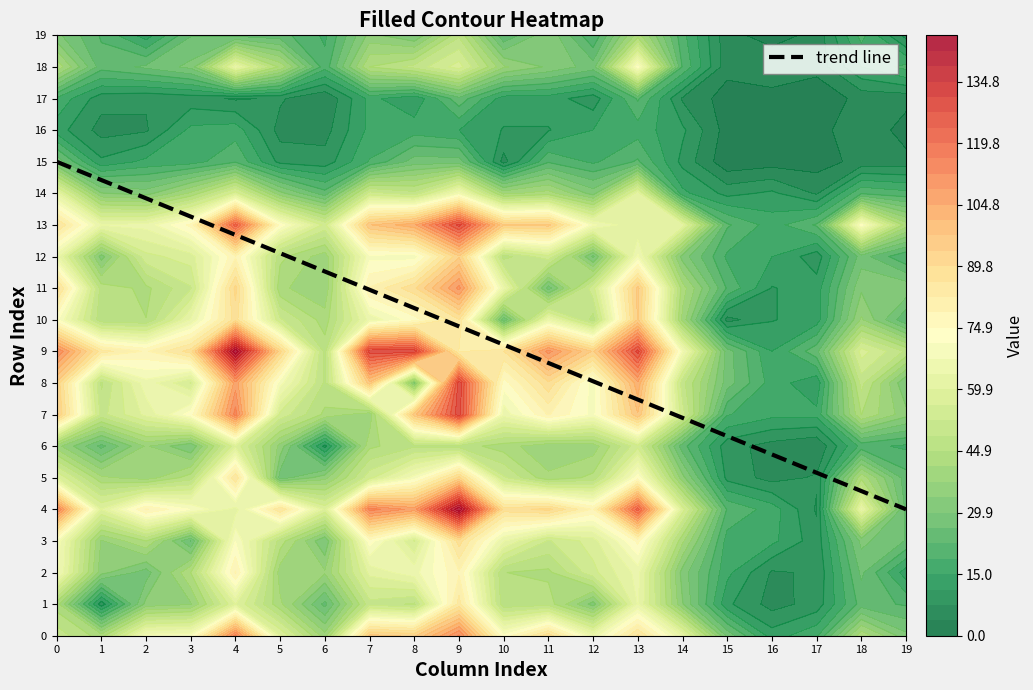

Which has a higher value, 7 or 18?

7